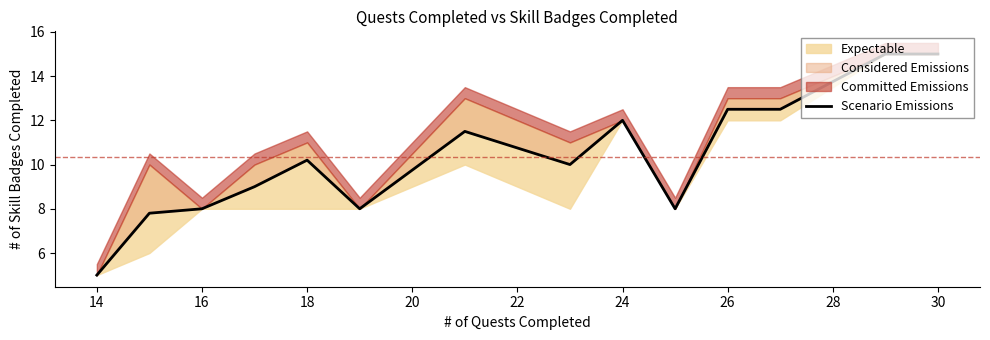

Does the chart display data point markers on the line(s)?

No